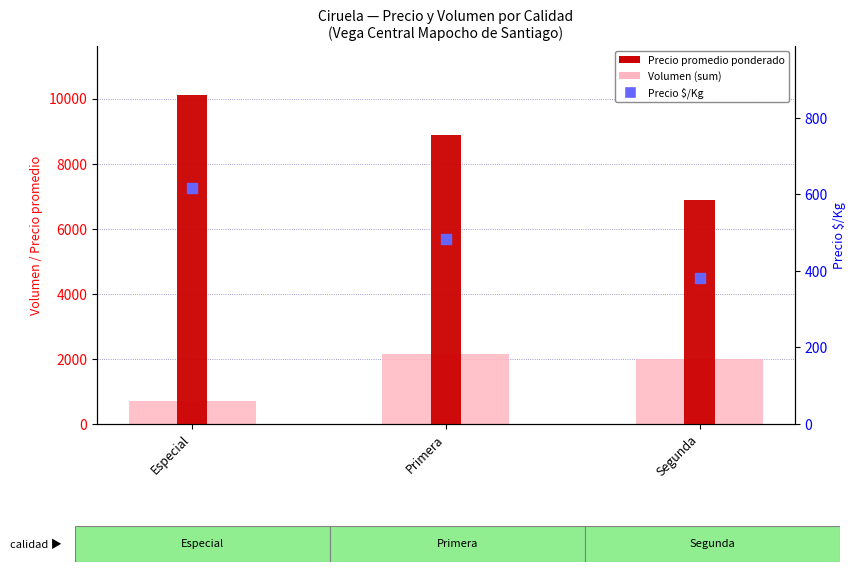

What are all the series names shown in the legend?

Volumen (sum), Precio promedio ponderado, Precio $/Kg